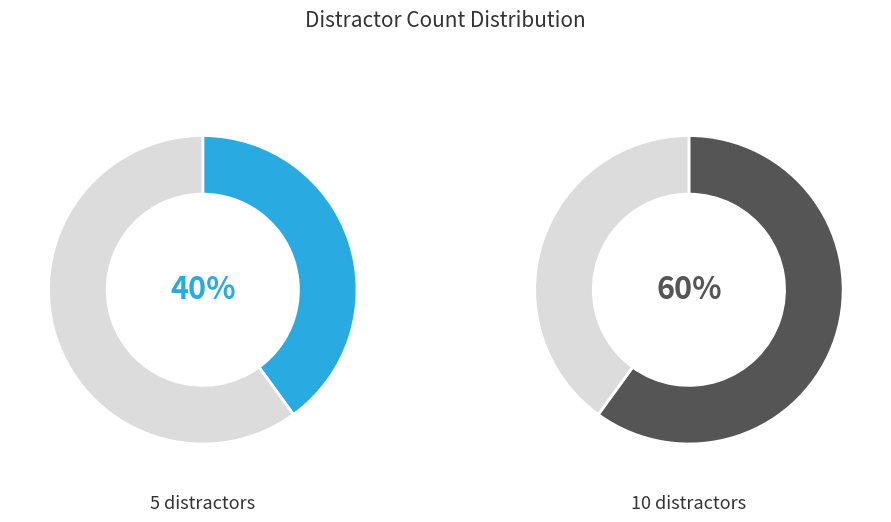

True or false: num_distr_10 accounts for 60% of the total.

True